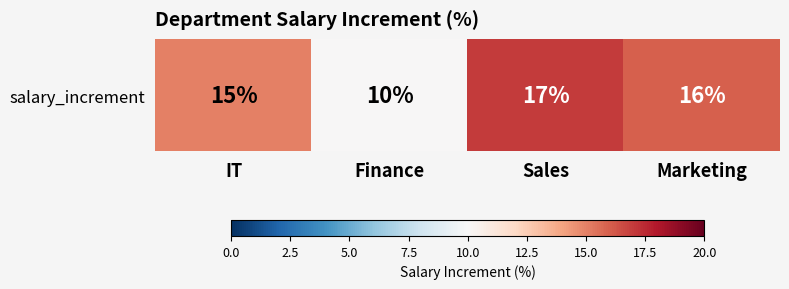

Reading left to right, list all the values displayed in this chart.

15	10	17	16